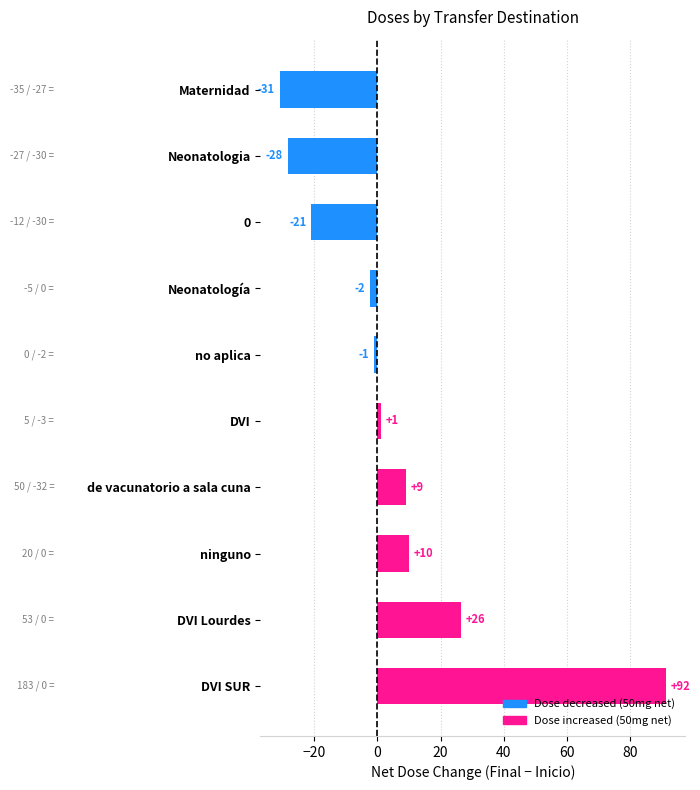

Is it true that the value at ninguno is 10.0?

True